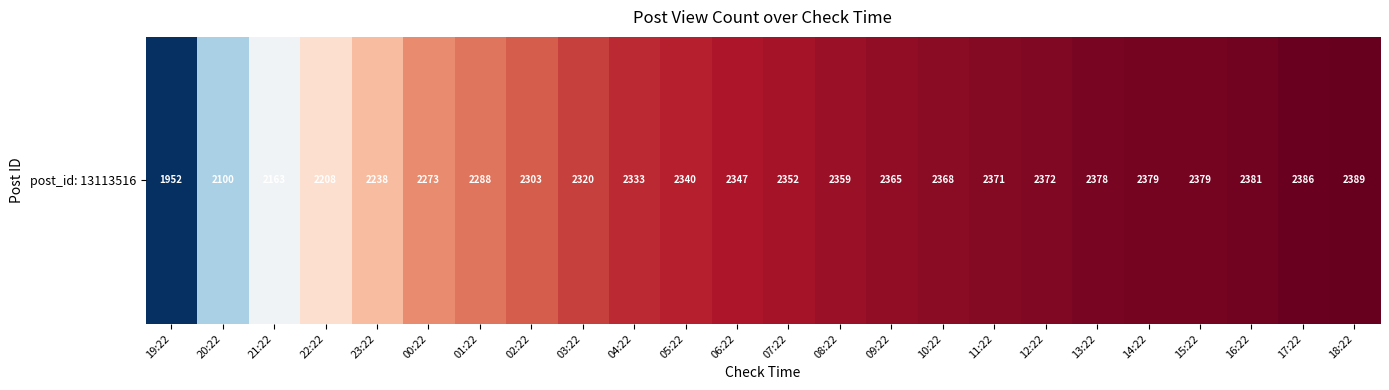

Reading left to right, what are all the values shown in this chart?

1952	2100	2163	2208	2238	2273	2288	2303	2320	2333	2340	2347	2352	2359	2365	2368	2371	2372	2378	2379	2379	2381	2386	2389